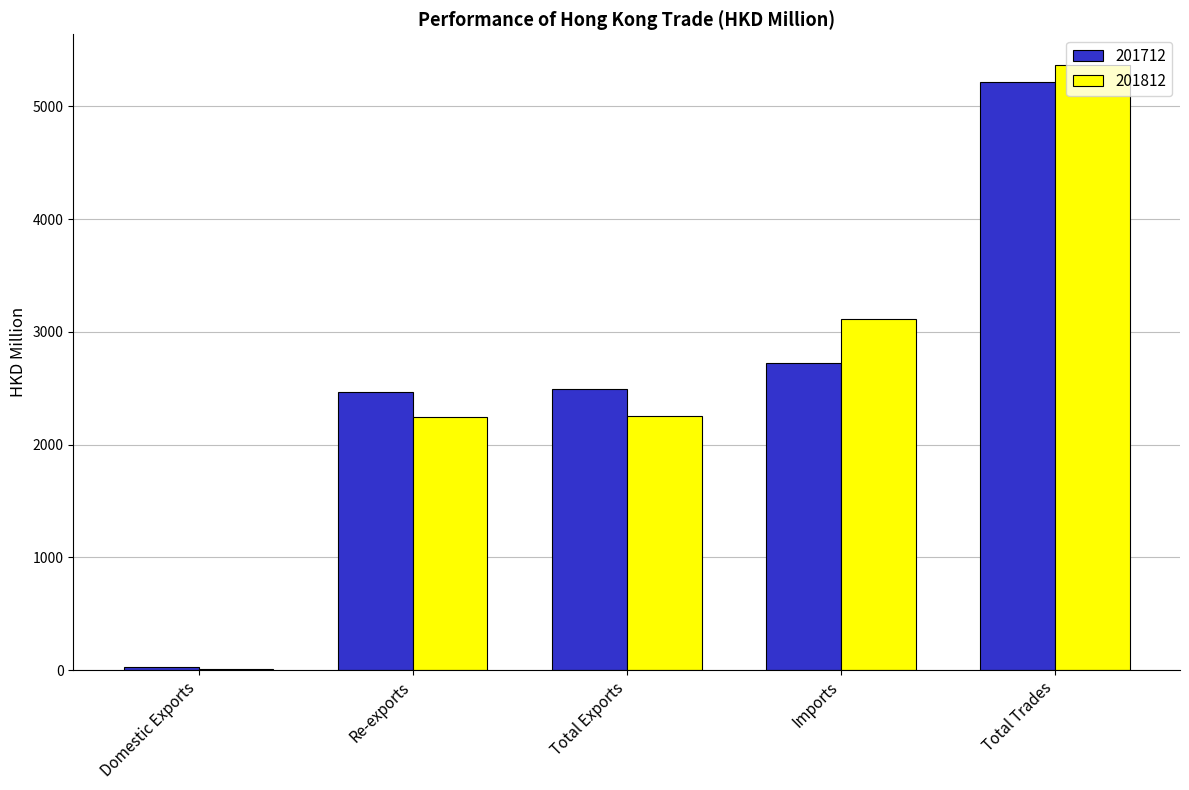

What value does the 201712 series have at Total Trades?

5214.7